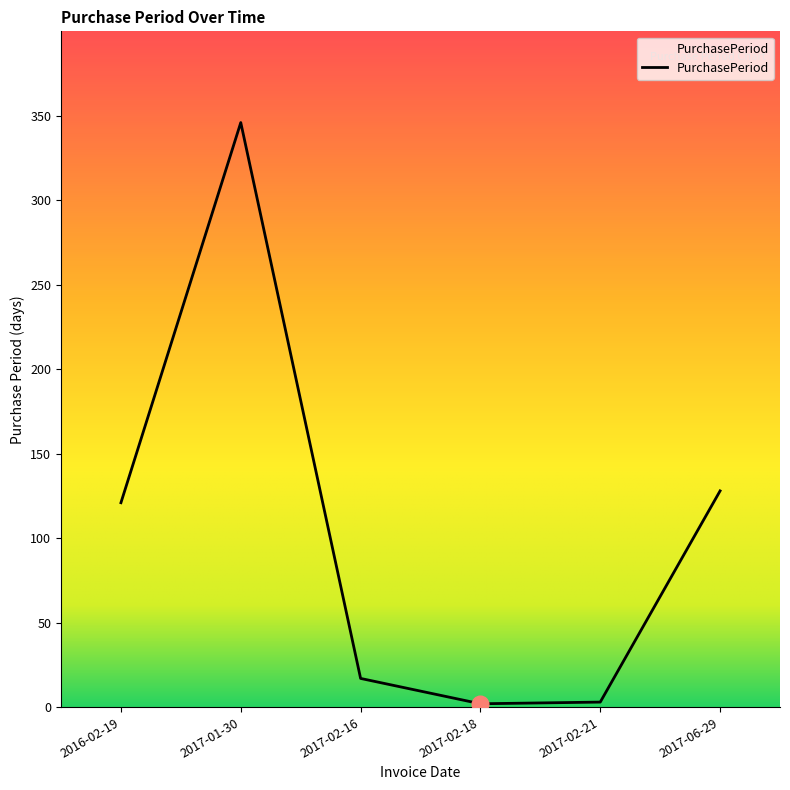

Which category has the highest value across all series?

2017-01-30